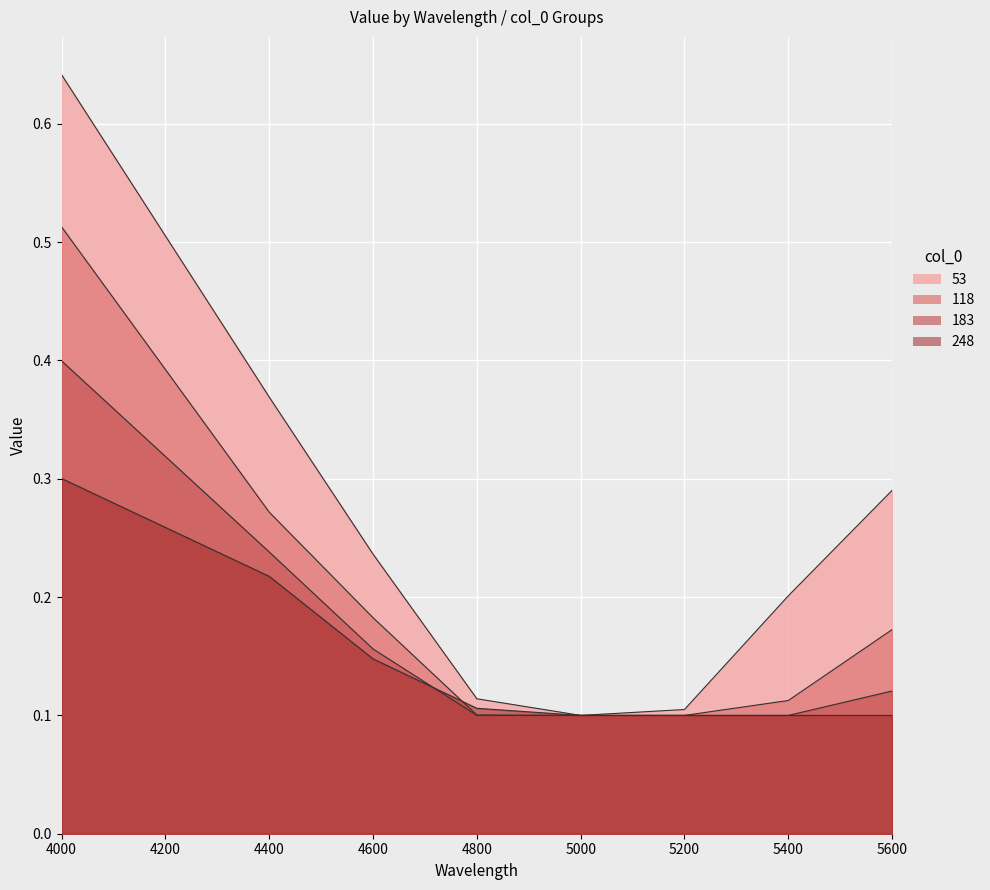

Rank the series by their maximum value, from lowest to highest.

248, 183, 118, 53